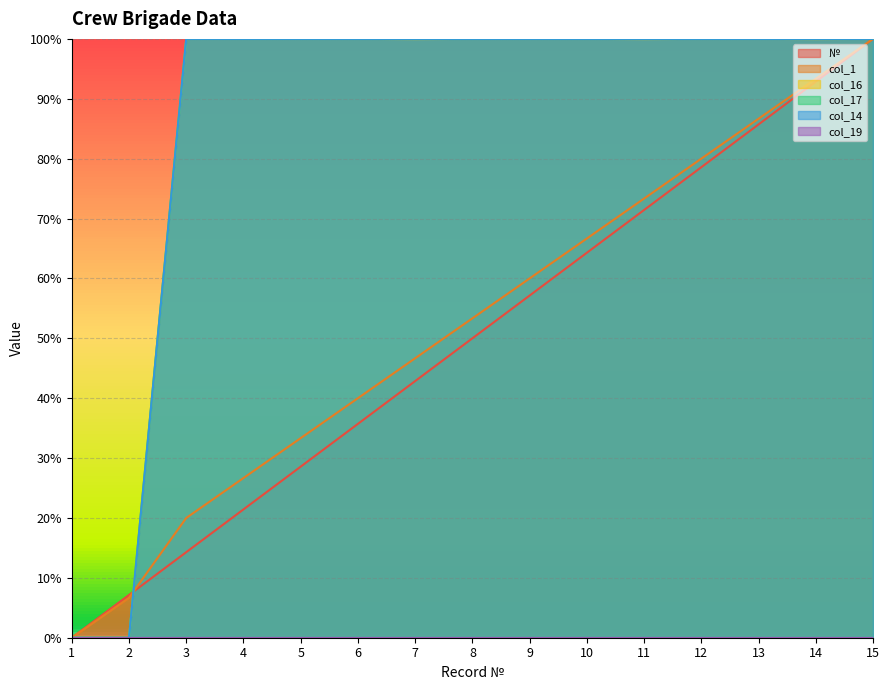

What is the sum of all col_17 values?

1300.0